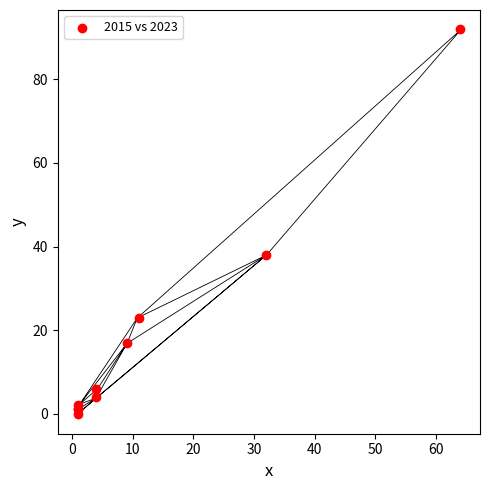

What Y value in the scatter plot is closest to 46?

38